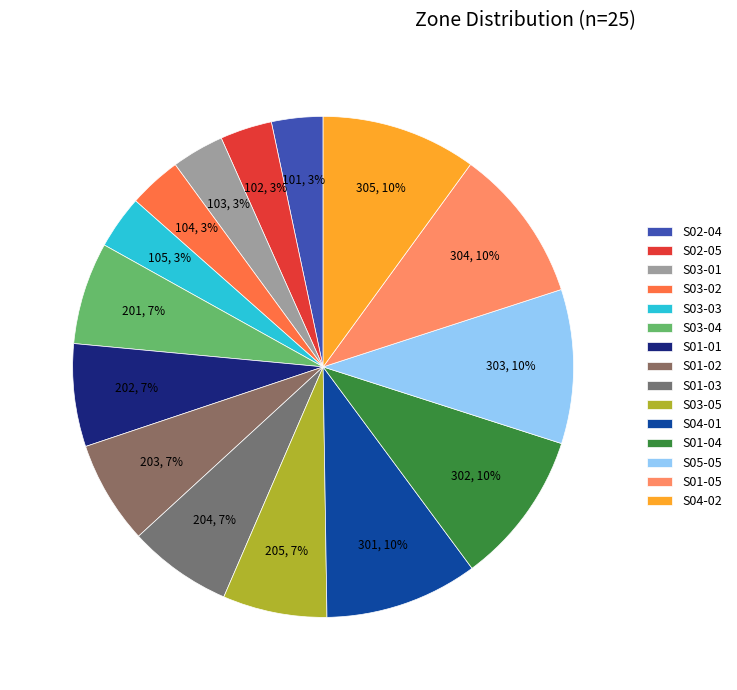

How many segments does this pie chart have?

15